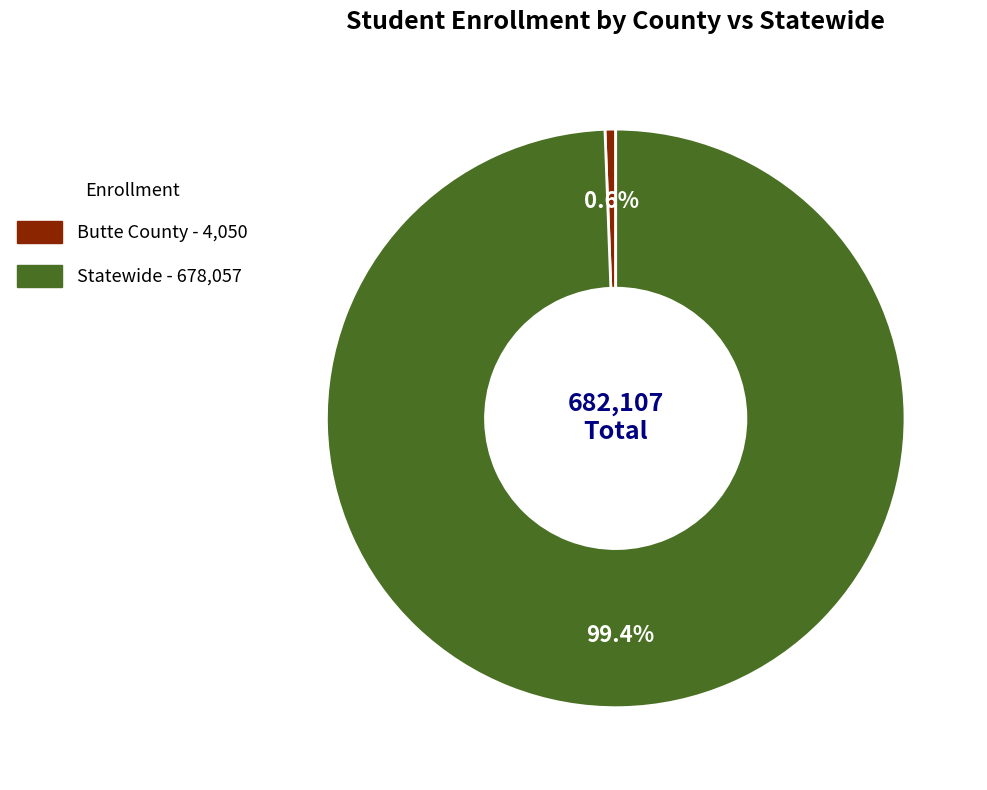

The Statewide slice represents 99% of the pie. True or false?

True